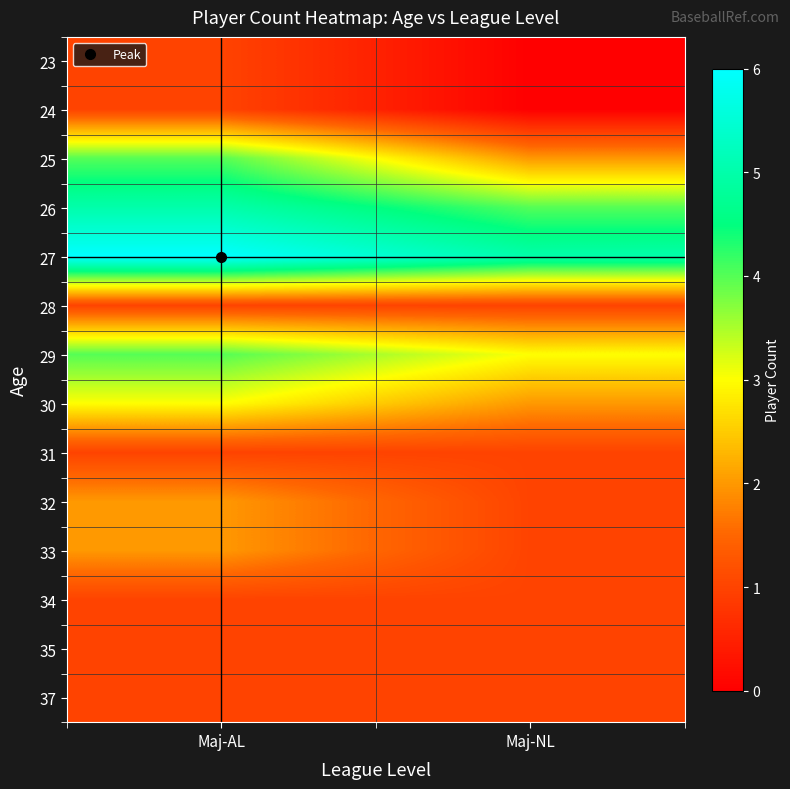

How many distinct data groups are displayed?

14